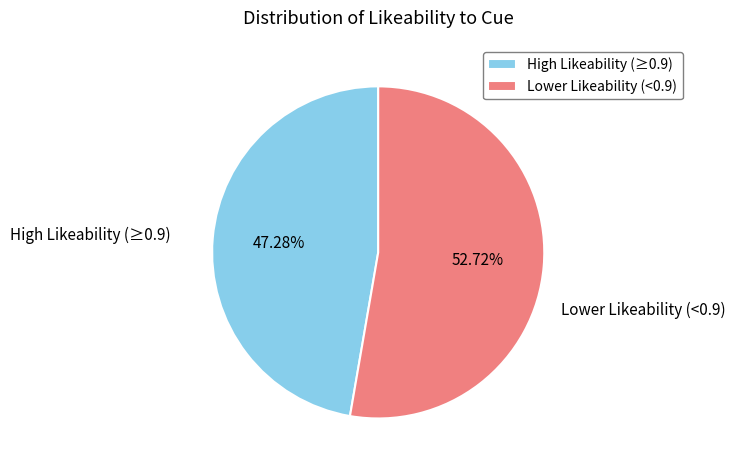

Rank the categories by value from highest to lowest.

Lower Likeability (<0.9), High Likeability (≥0.9)